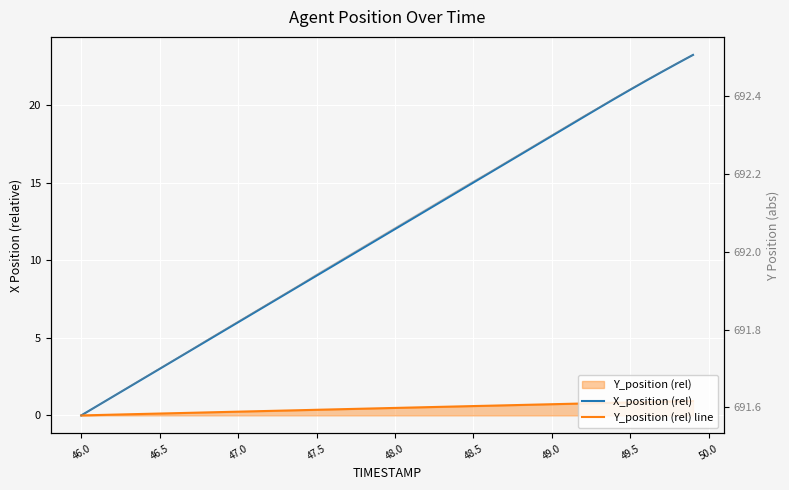

Which series has the largest range (max minus min)?

X_position (rel)